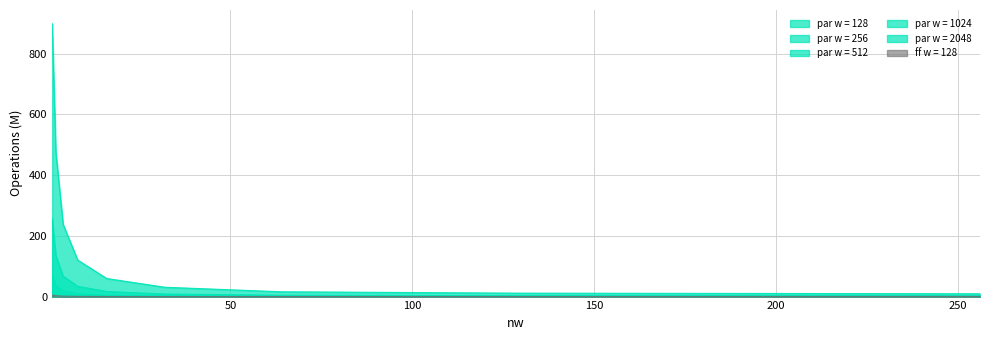

How many values in the par w = 256 series are below 1?

4